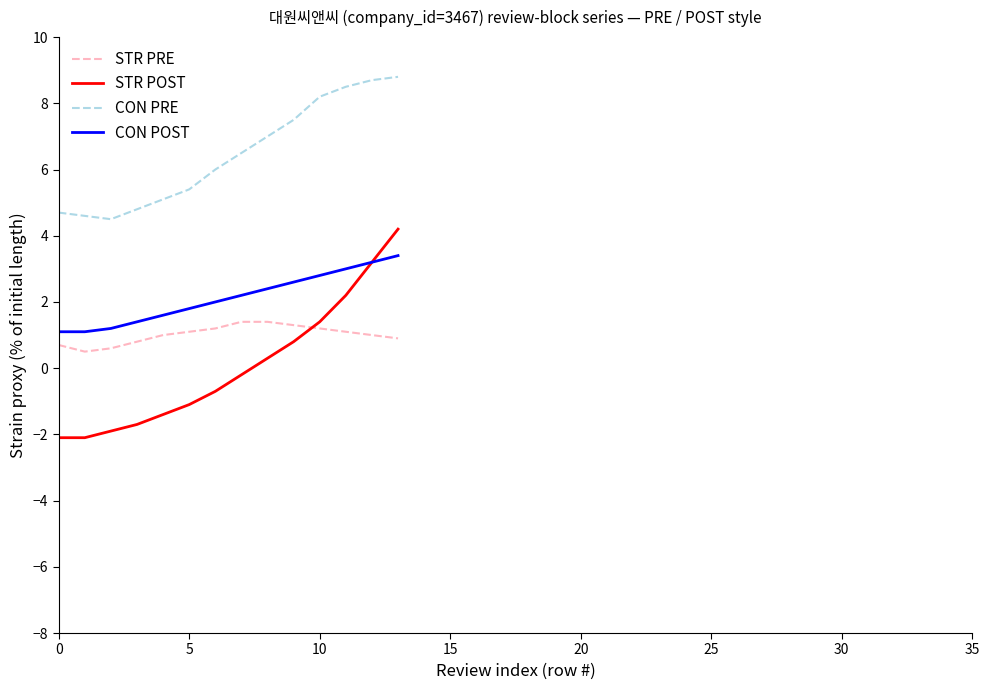

What are all the series names shown in the legend?

STR PRE, STR POST, CON PRE, CON POST